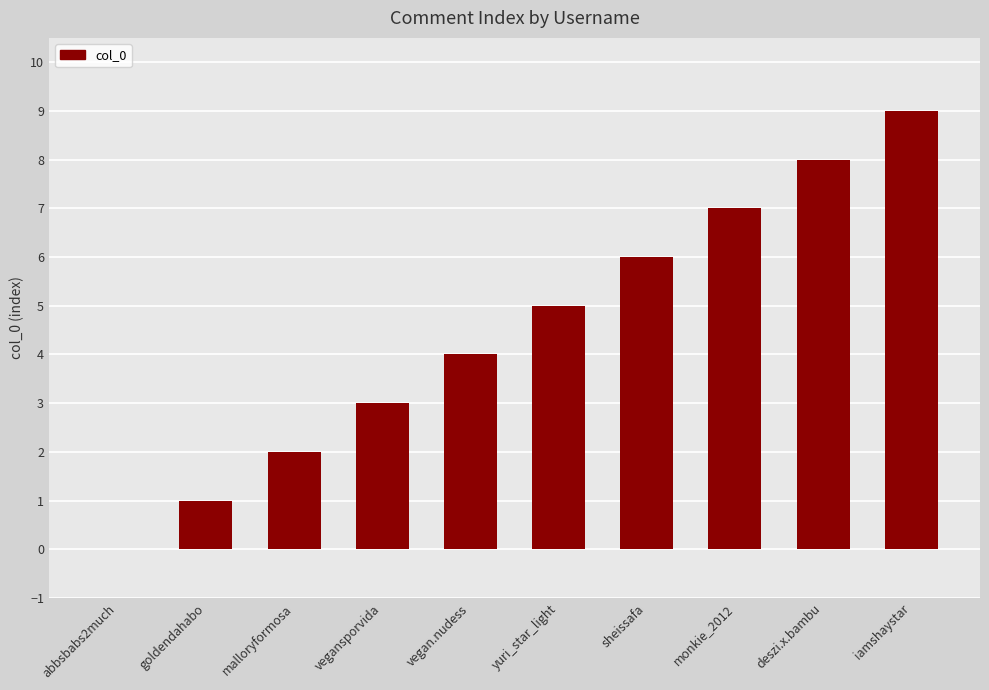

What is the maximum value shown in the chart?

9